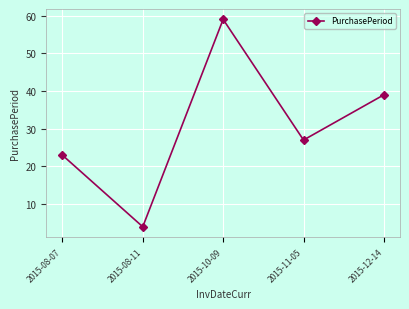

How many points are higher than both their immediate neighbors (excluding endpoints)?

1